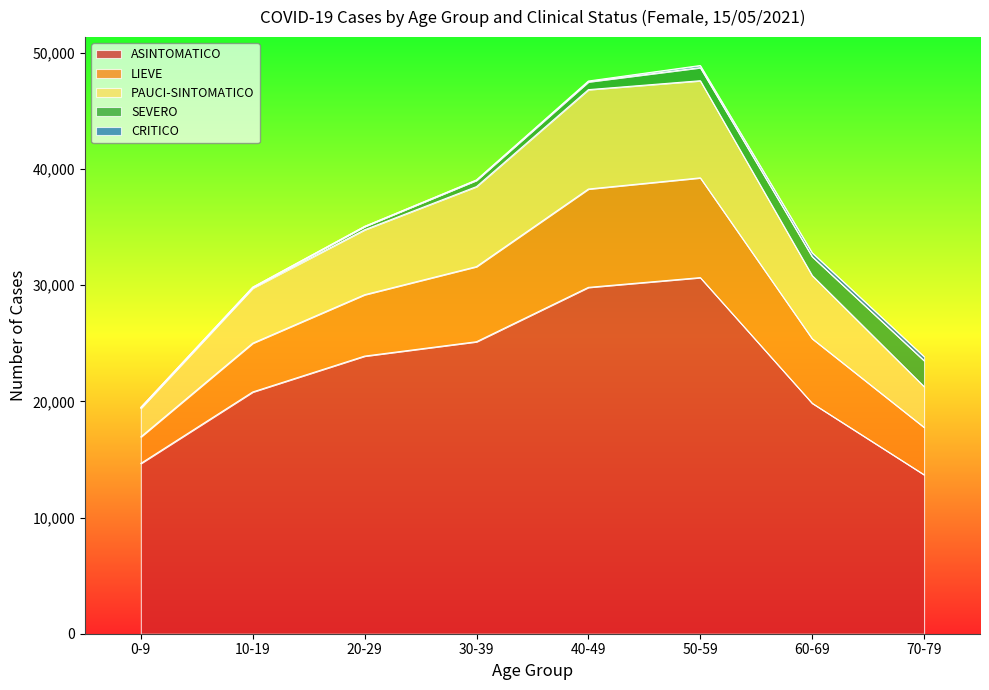

What is the maximum value for ASINTOMATICO?

30660